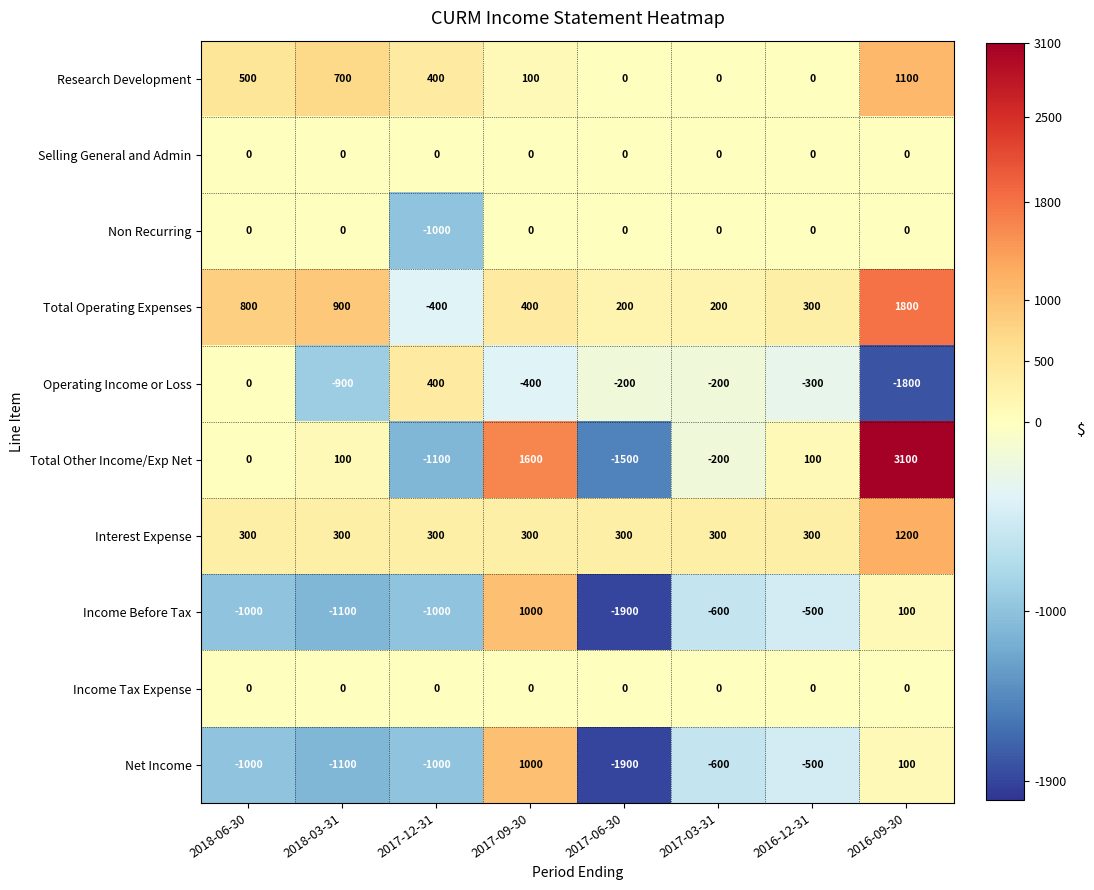

Where is Research Development nearest to the value 550?

2018-06-30